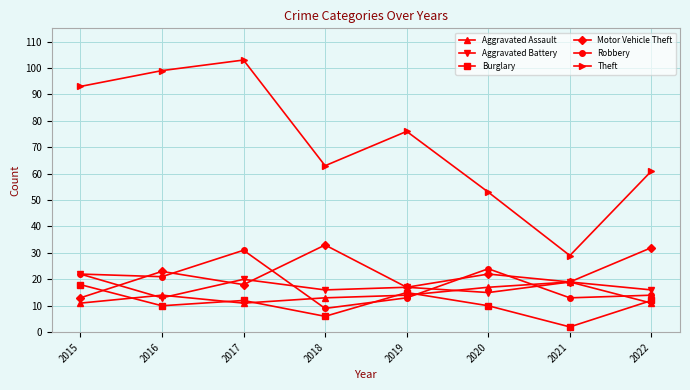

Is it true that Motor Vehicle Theft equals 21 at 2015?

False